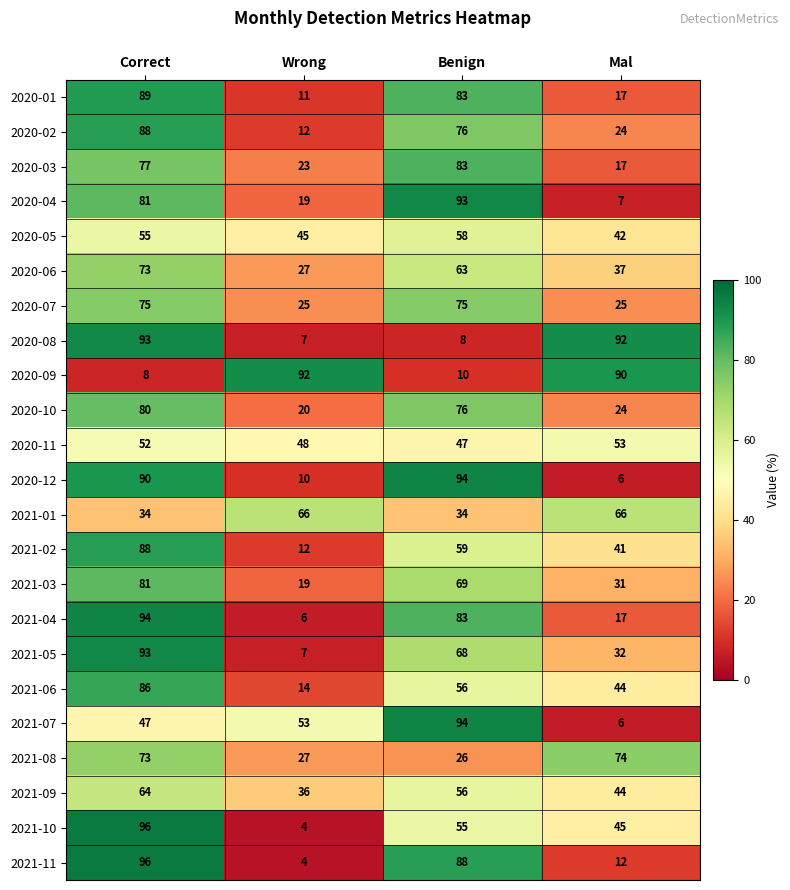

At which category is the sum across all series the highest?

Correct